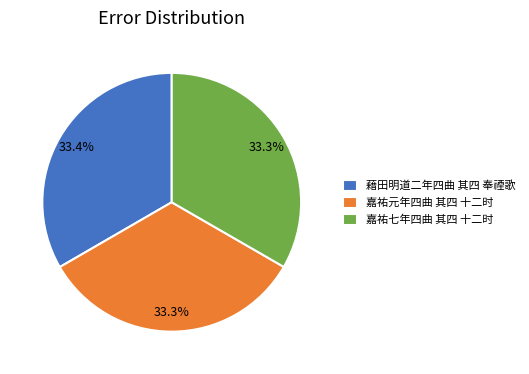

Combined, what portion of the pie is 嘉祐元年四曲 其四 十二时 and 藉田明道二年四曲 其四 奉禋歌?

66.7%